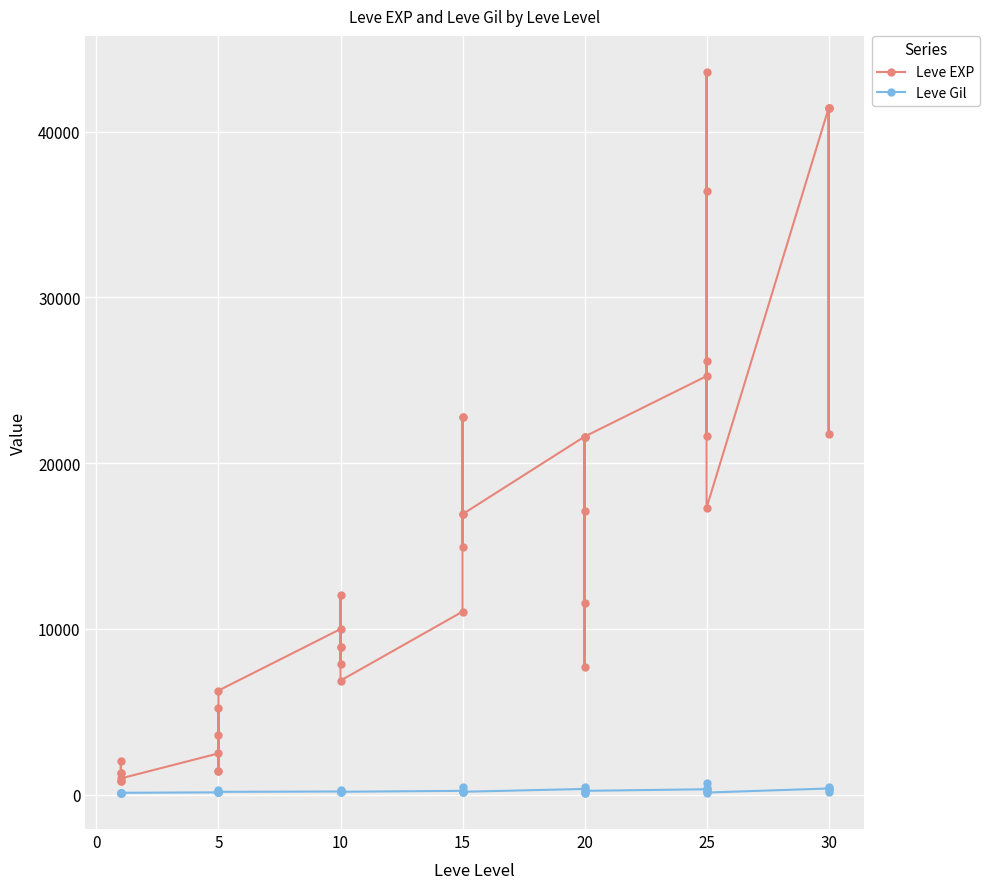

What is the difference between the maximum and minimum values in the Leve Gil series?

614